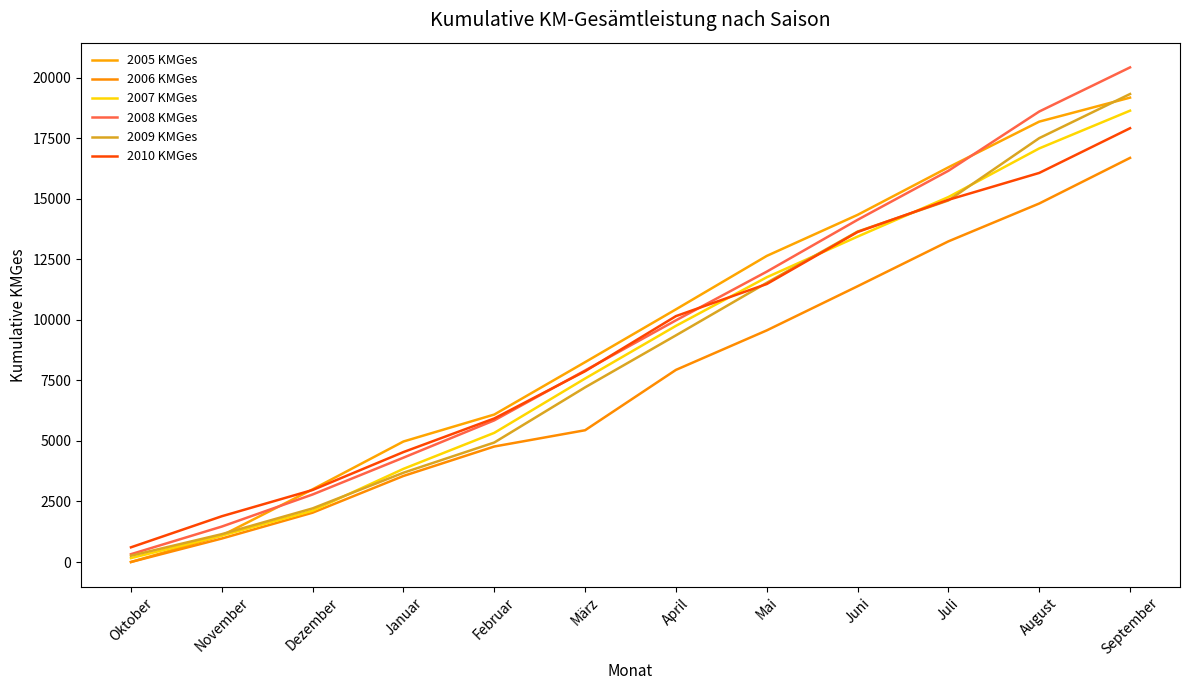

Is this an area chart (filled region under the line)?

No